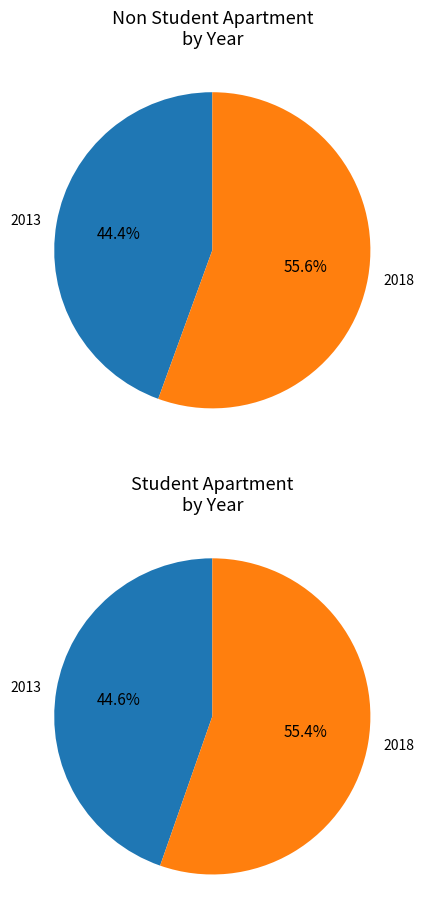

The 2013 slice represents 45% of the pie. True or false?

True